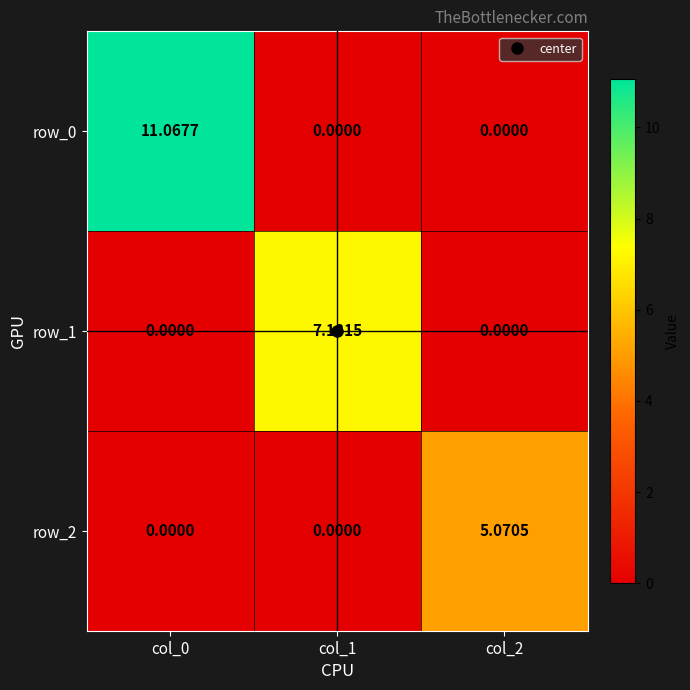

True or false: row_2 has a value of -3.3 at col_1.

False